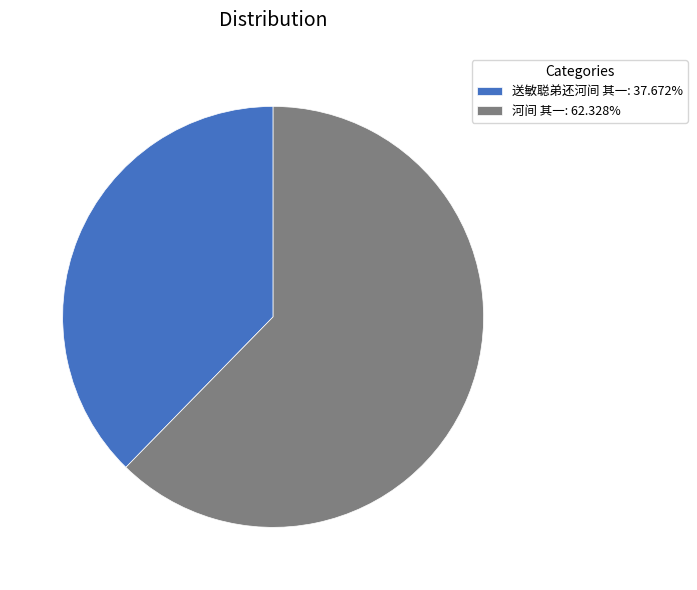

Do 送敏聪弟还河间 其一: 37.672% and 河间 其一: 62.328% together represent more than half of the pie?

Yes